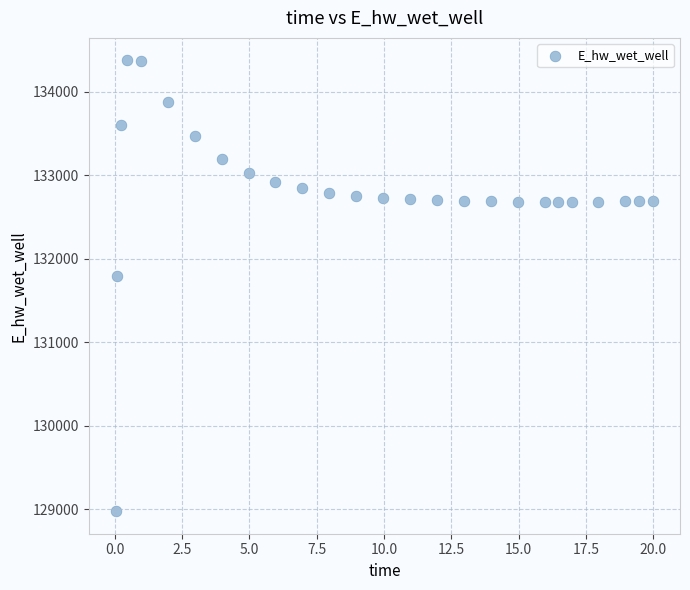

What Y value in the scatter plot is closest to 131674?

131791.2